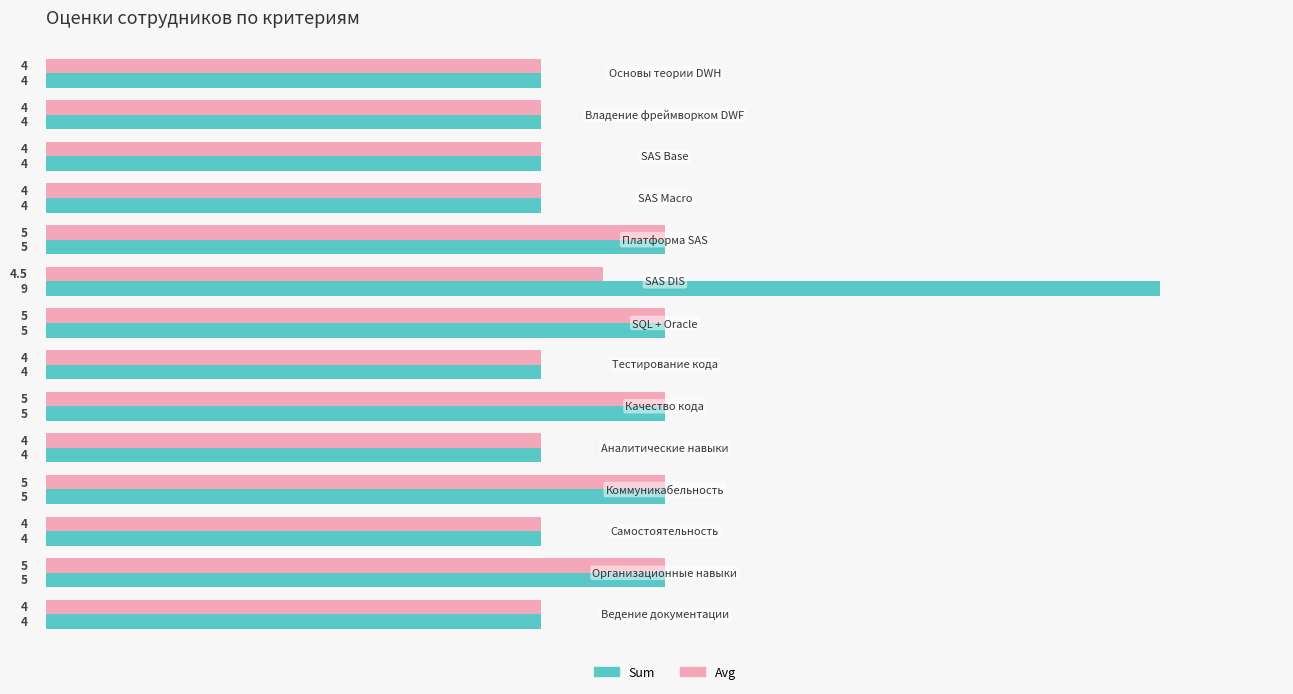

Rank the series by their average value, from lowest to highest.

Avg, Sum